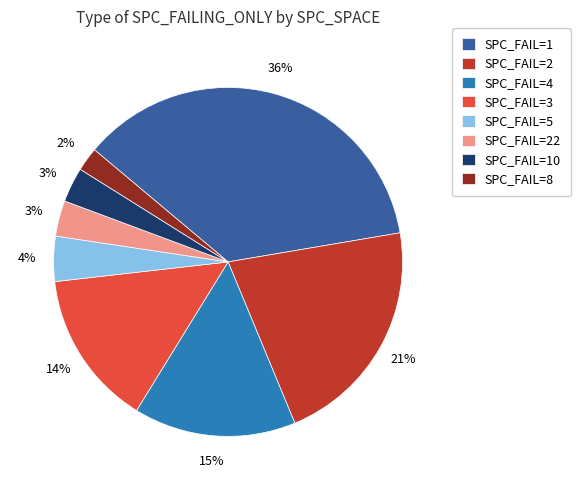

Is it true that SPC_FAIL=22 is 3% of the pie?

True